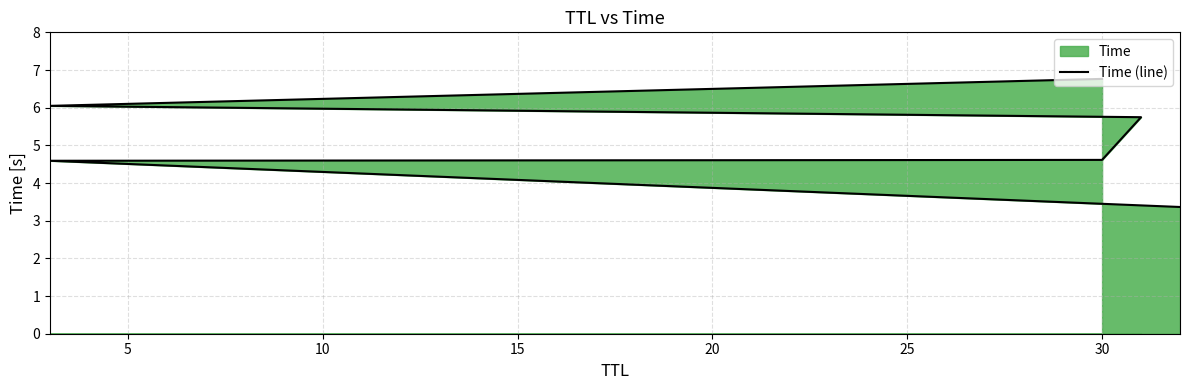

How many data points does each series have?

6